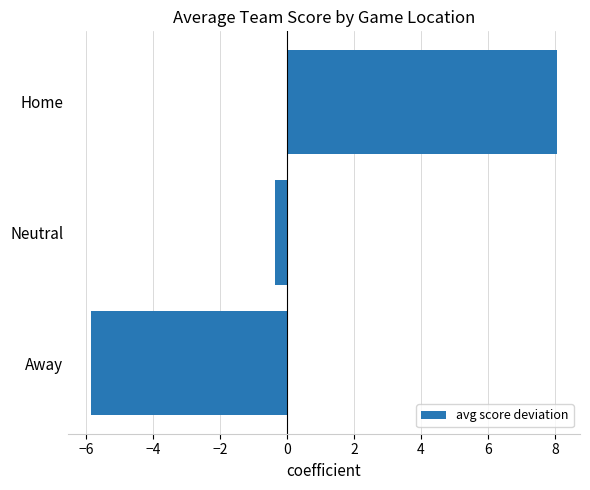

At which label is the value closest to 1?

Neutral